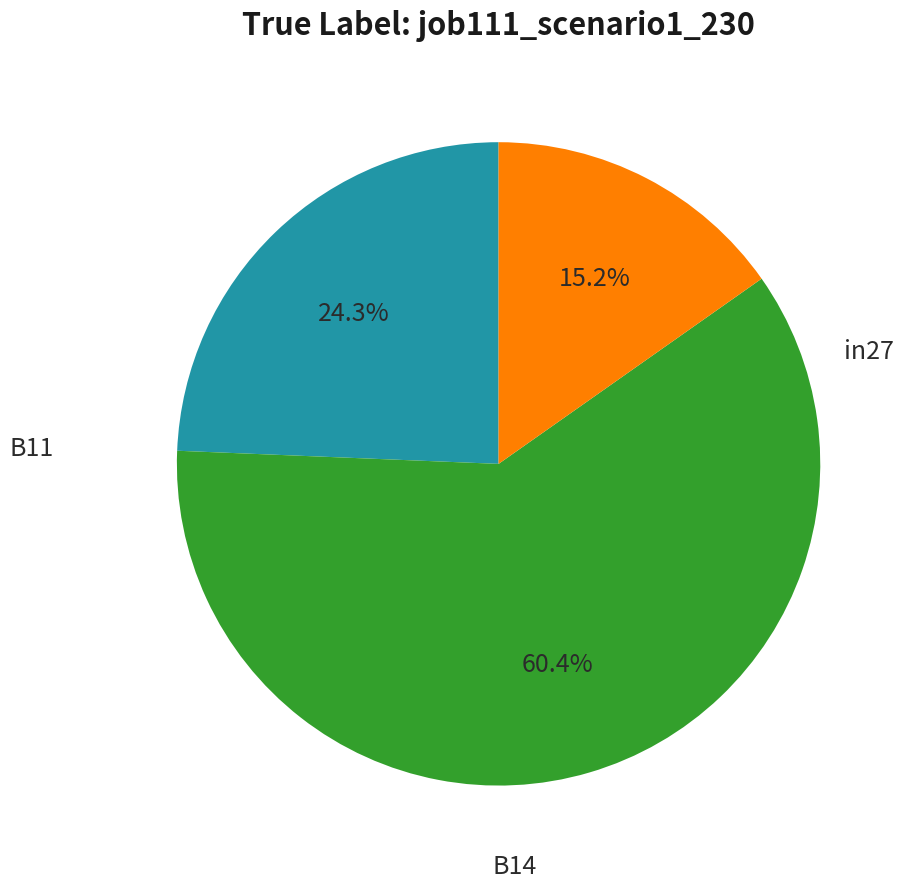

Is there any slice that represents more than half of the pie?

Yes